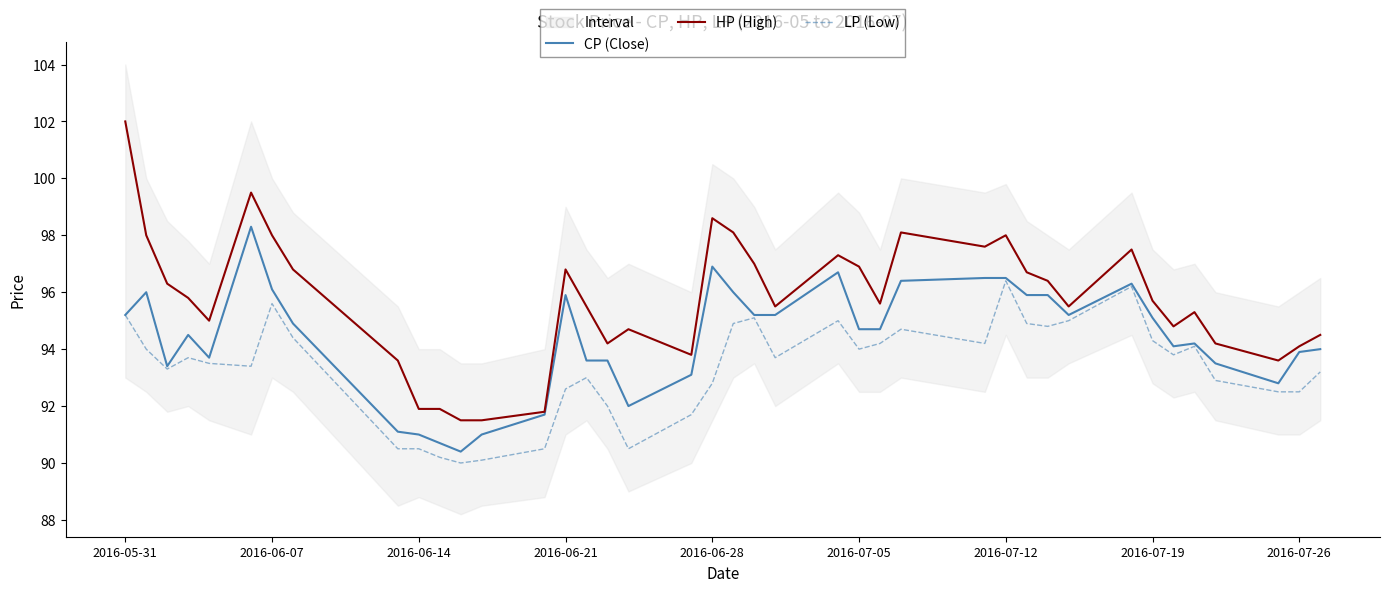

How many interior local peaks does the LP (Low) series have?

9